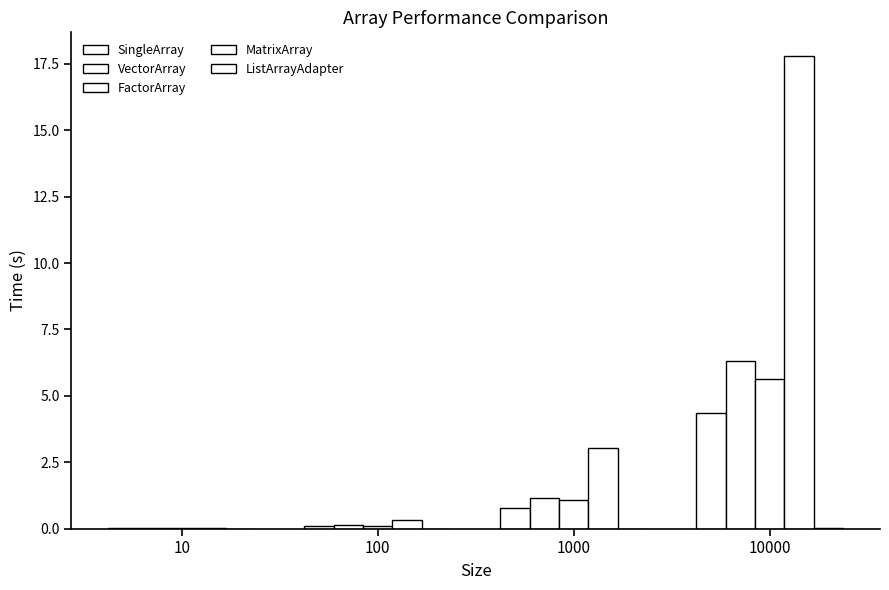

Does the chart contain stacked bars?

No